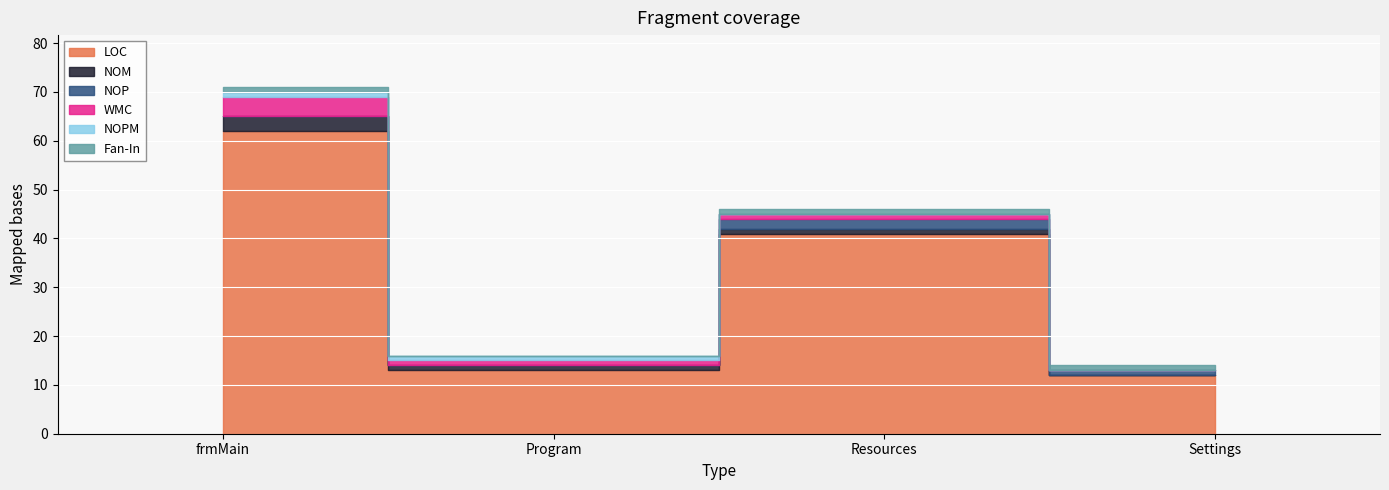

The NOM series shows 1 at Program. True or false?

True